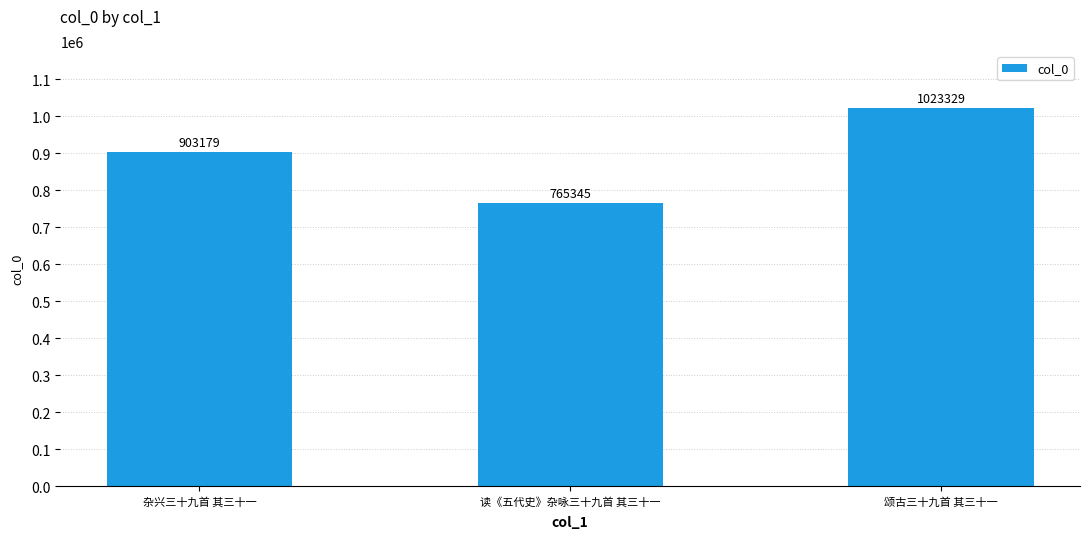

Between 杂兴三十九首 其三十一 and 颂古三十九首 其三十一, which is larger?

颂古三十九首 其三十一